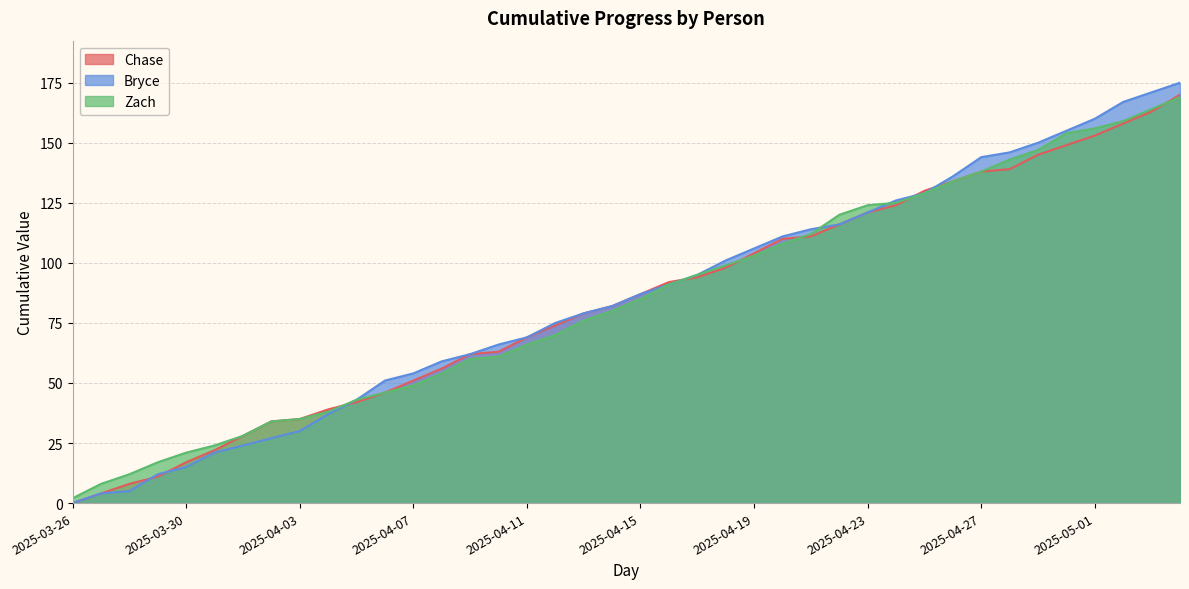

List the labels in order of Chase value, smallest first.

2025-03-26, 2025-03-27, 2025-03-28, 2025-03-29, 2025-03-30, 2025-03-31, 2025-04-01, 2025-04-02, 2025-04-03, 2025-04-04, 2025-04-05, 2025-04-06, 2025-04-07, 2025-04-08, 2025-04-09, 2025-04-10, 2025-04-11, 2025-04-12, 2025-04-13, 2025-04-14, 2025-04-15, 2025-04-16, 2025-04-17, 2025-04-18, 2025-04-19, 2025-04-20, 2025-04-21, 2025-04-22, 2025-04-23, 2025-04-24, 2025-04-25, 2025-04-26, 2025-04-27, 2025-04-28, 2025-04-29, 2025-04-30, 2025-05-01, 2025-05-02, 2025-05-03, 2025-05-04